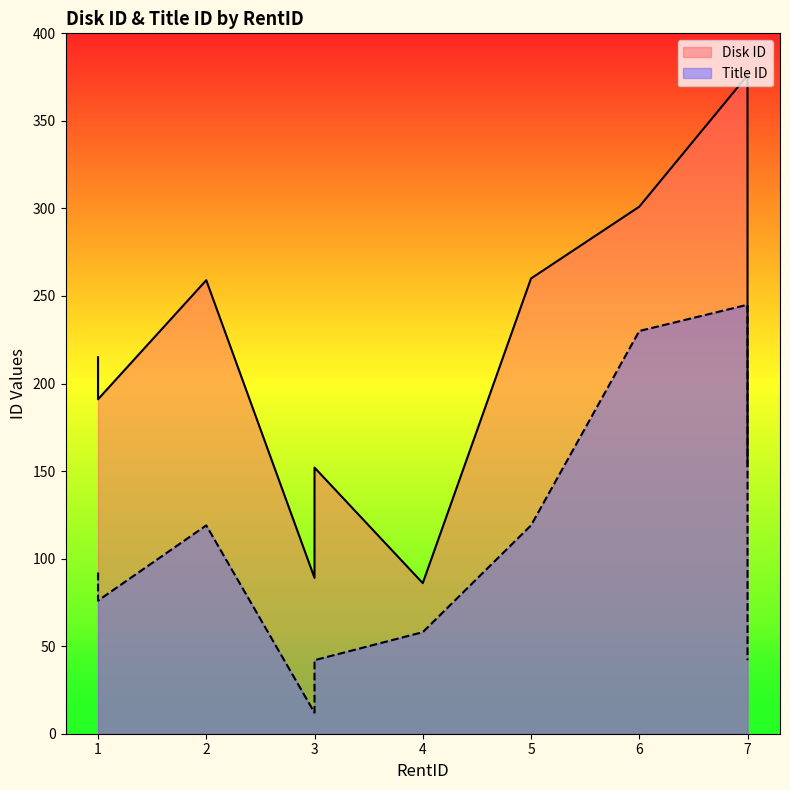

At which label does Disk ID reach its minimum?

4